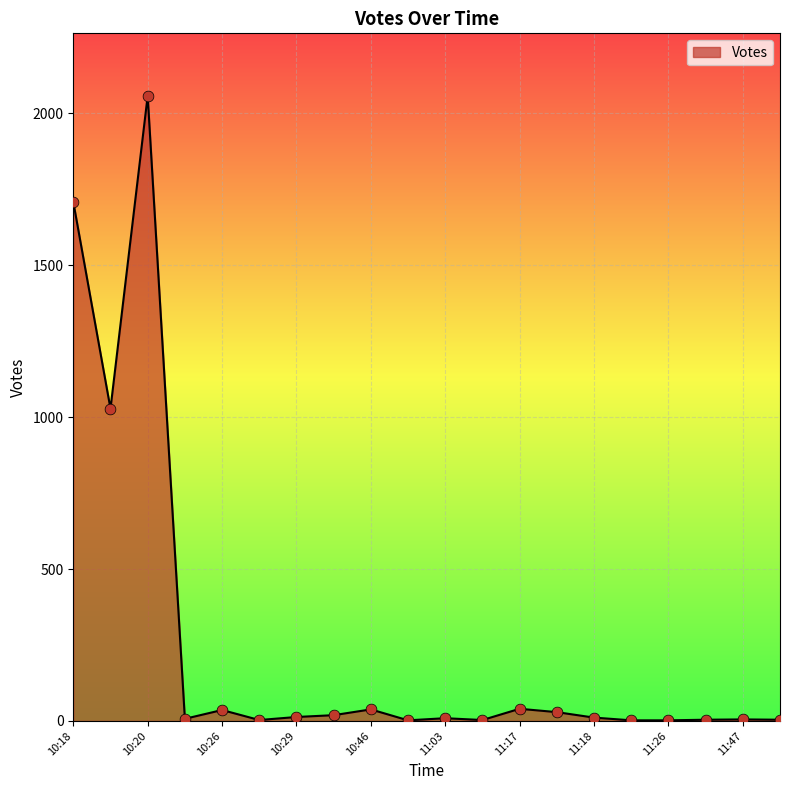

What is the maximum value shown in the chart?

2058